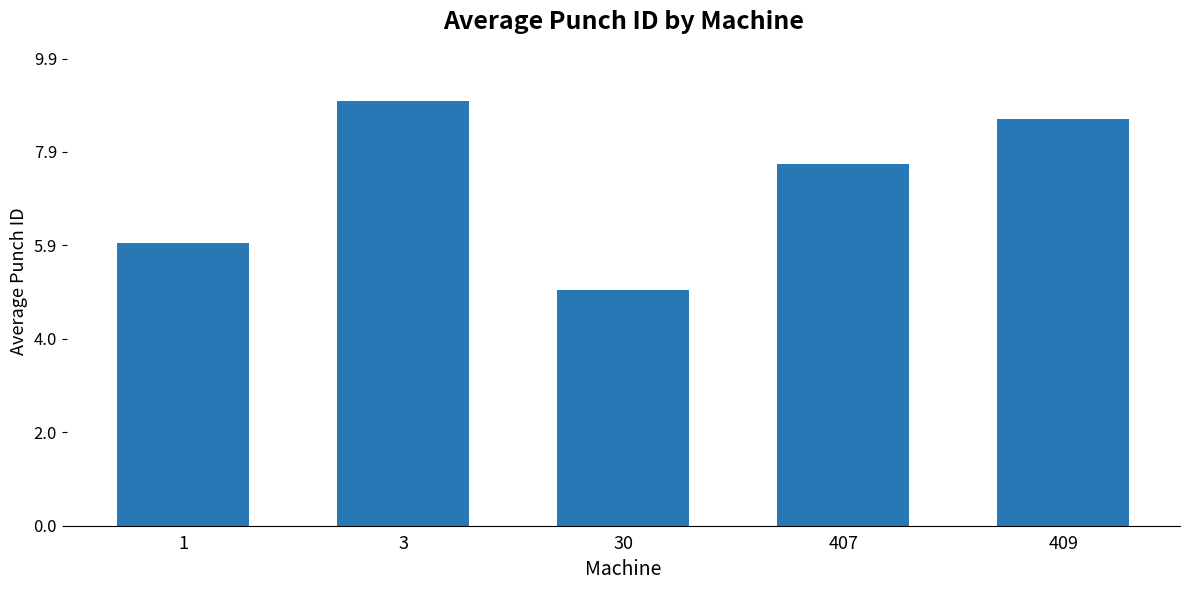

What is the minimum value shown in the chart?

5.0